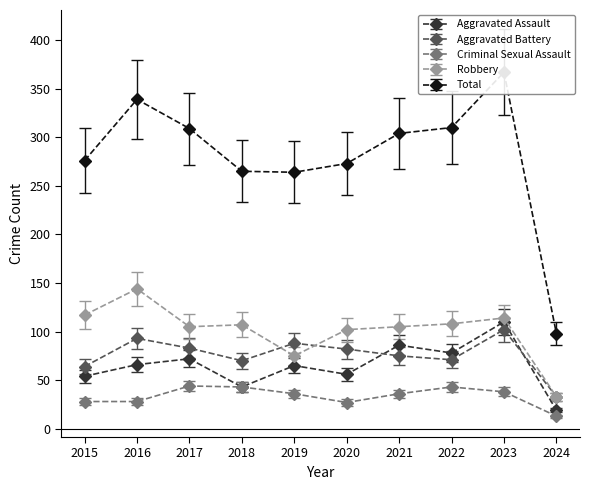

Between which two adjacent categories do Robbery and Aggravated Battery first intersect?

2018 and 2019